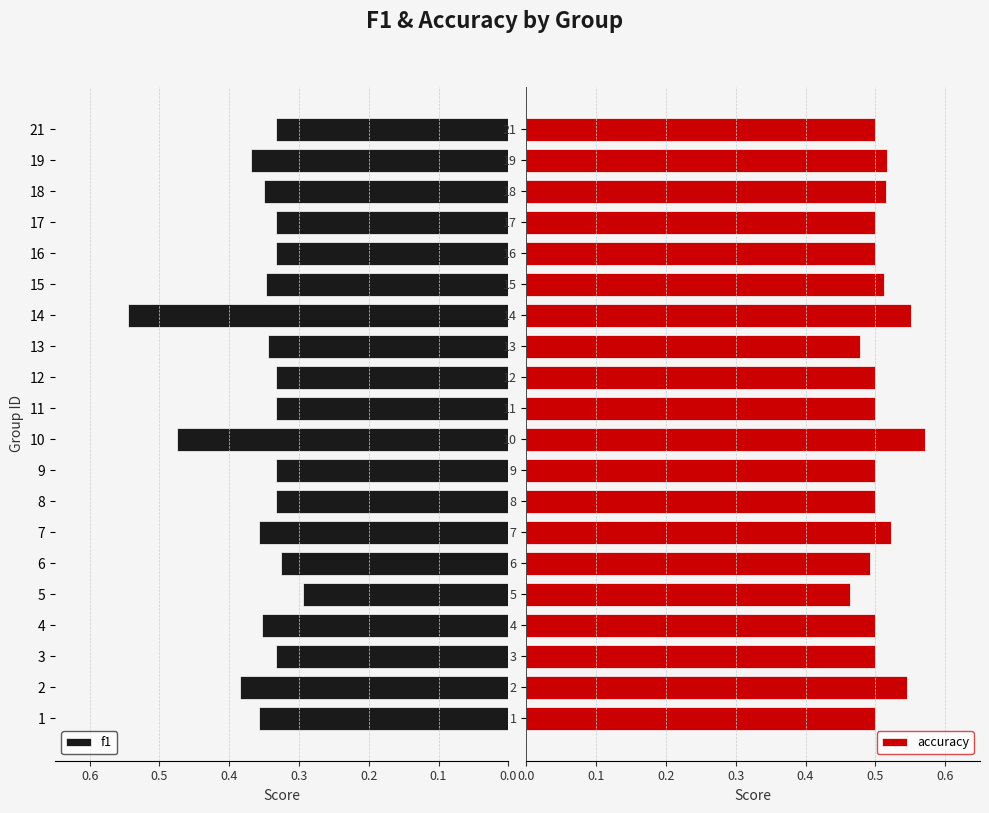

What are all the series names shown in the legend?

f1, accuracy